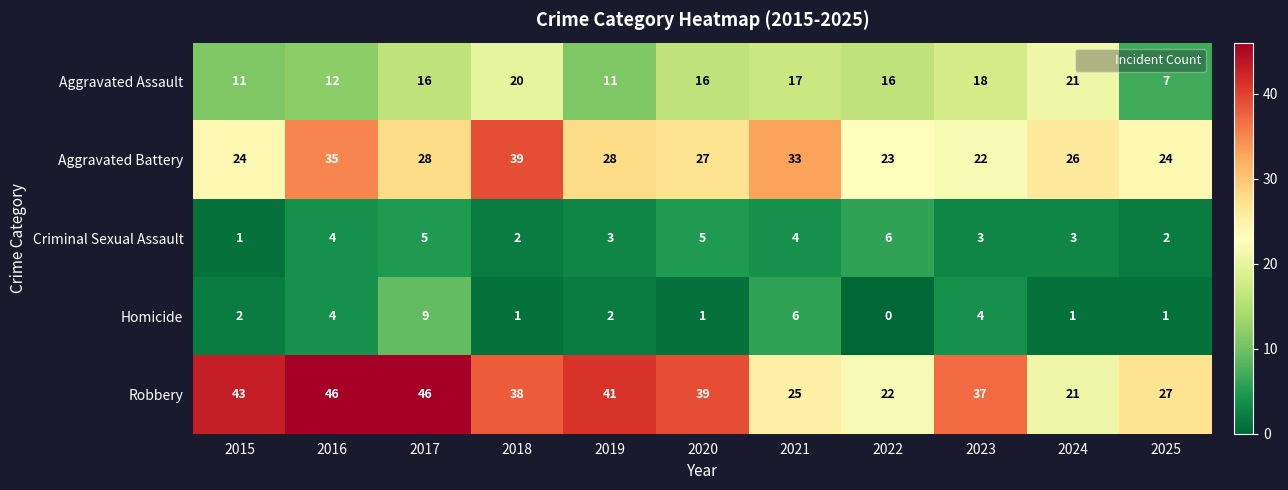

What is the highest value of the Homicide series?

9